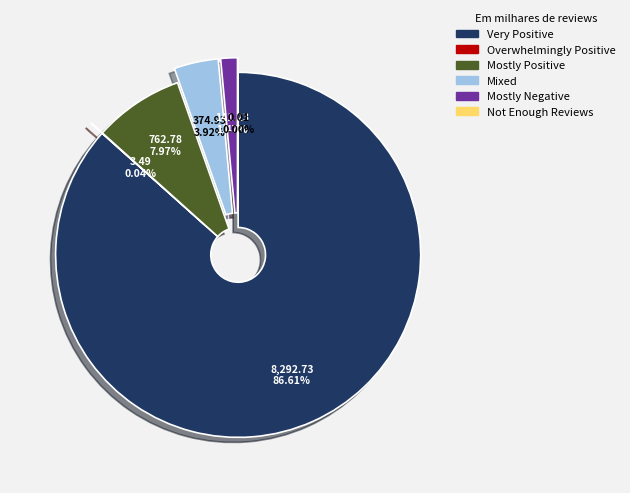

Combined, do Mostly Positive and Mixed account for over 50%?

No